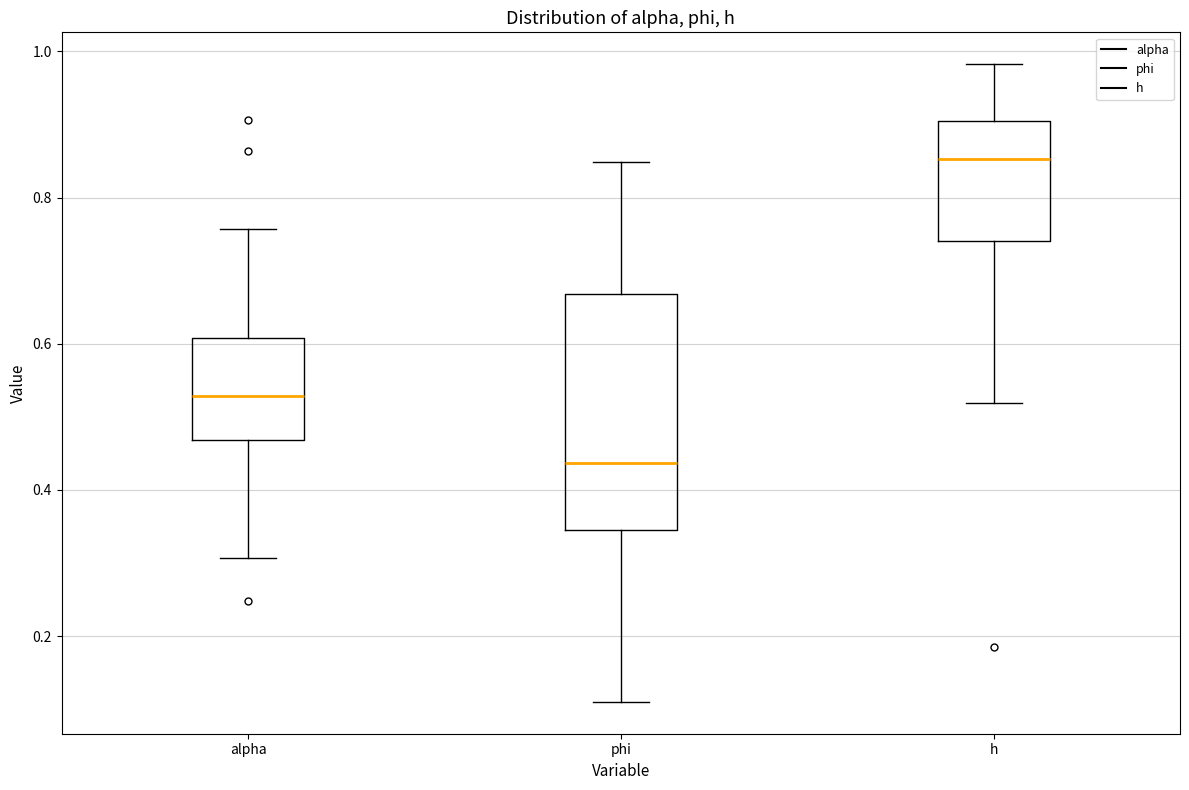

Where does the upper whisker of the box for alpha end on the y-axis? The values are not printed on the chart, so give them approximately, as read against the axis.

0.76